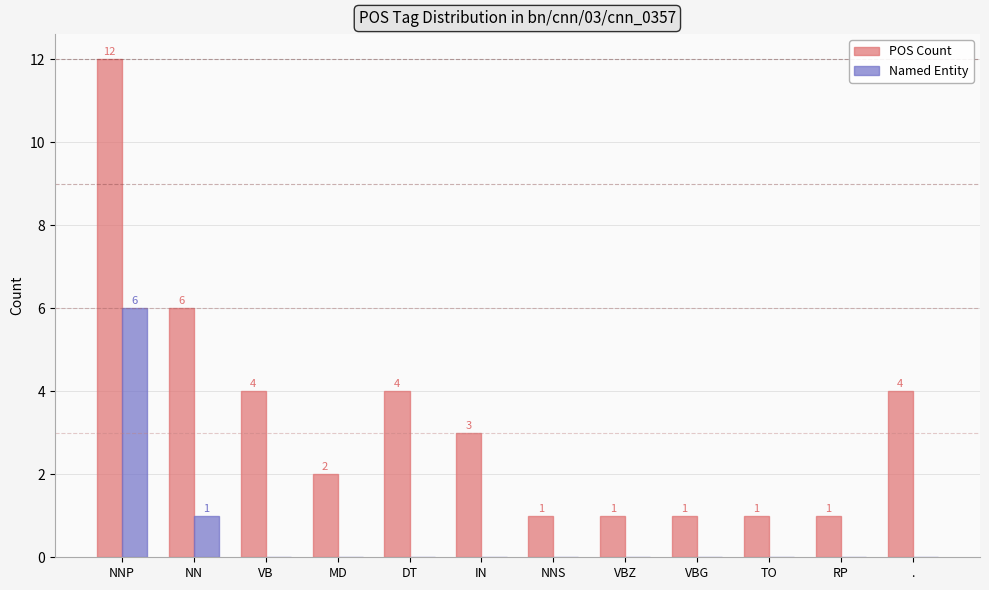

Reading left to right, what are all the values shown in this chart?

POS Count: NNP=12	NN=6	VB=4	MD=2	DT=4	IN=3	NNS=1	VBZ=1	VBG=1	TO=1	RP=1	.=4
Named Entity: NNP=6	NN=1	VB=0	MD=0	DT=0	IN=0	NNS=0	VBZ=0	VBG=0	TO=0	RP=0	.=0